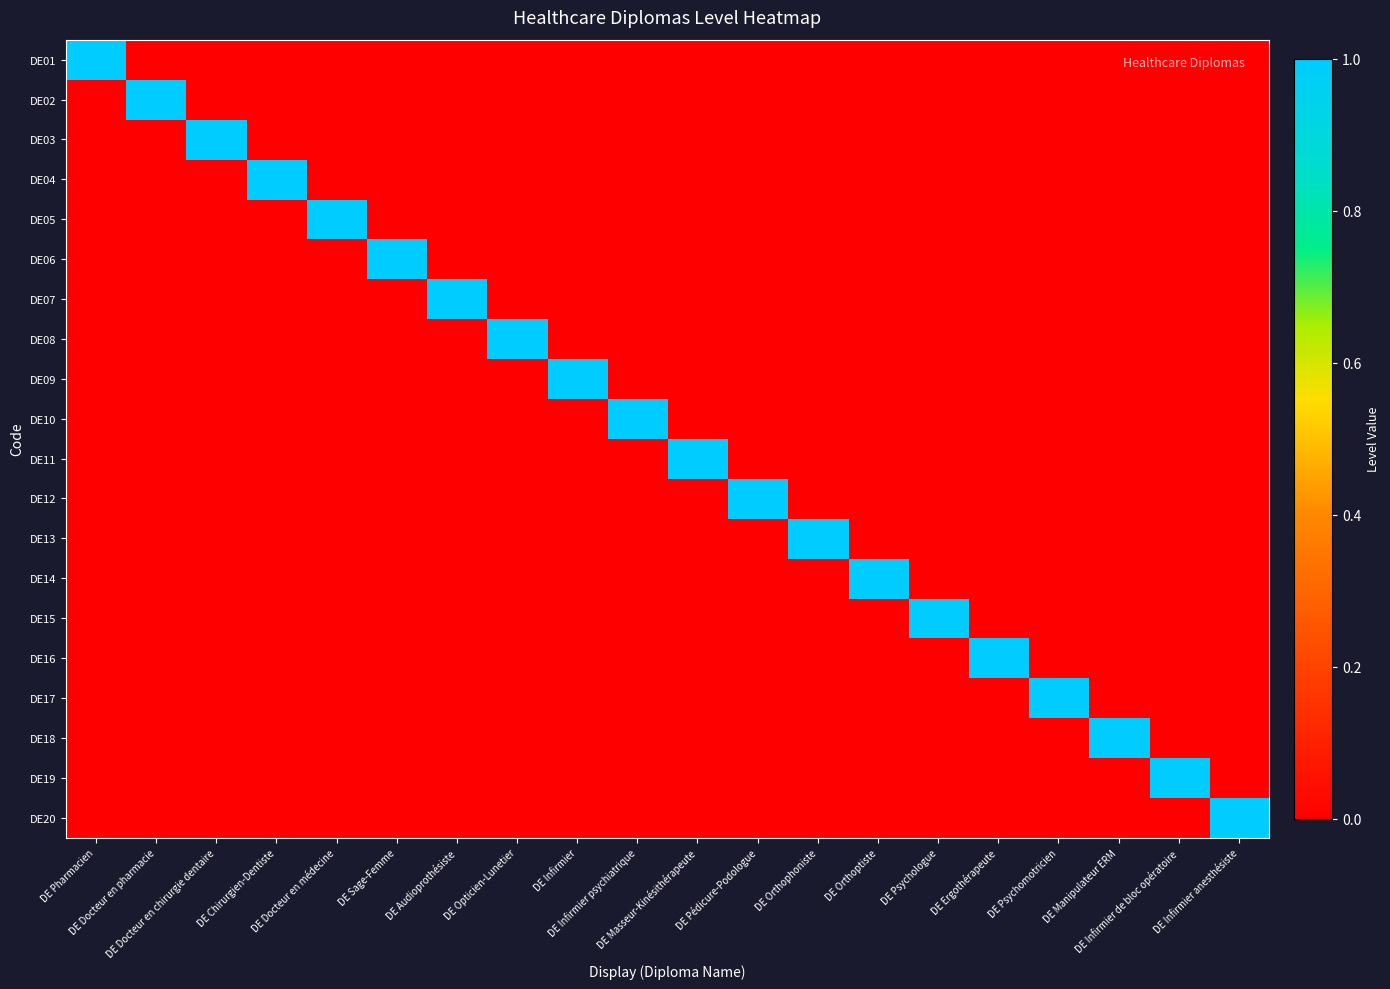

List the series in order of their peak value, highest first.

DE01, DE02, DE03, DE04, DE05, DE06, DE07, DE08, DE09, DE10, DE11, DE12, DE13, DE14, DE15, DE16, DE17, DE18, DE19, DE20